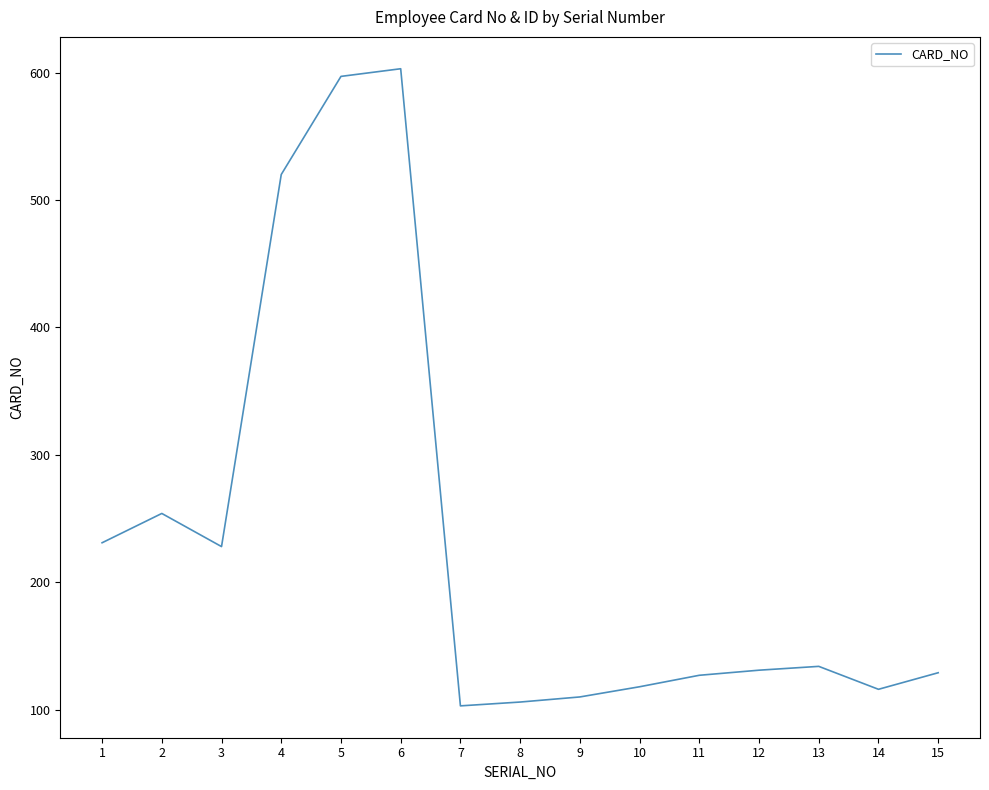

Count the number of data series in this chart.

1